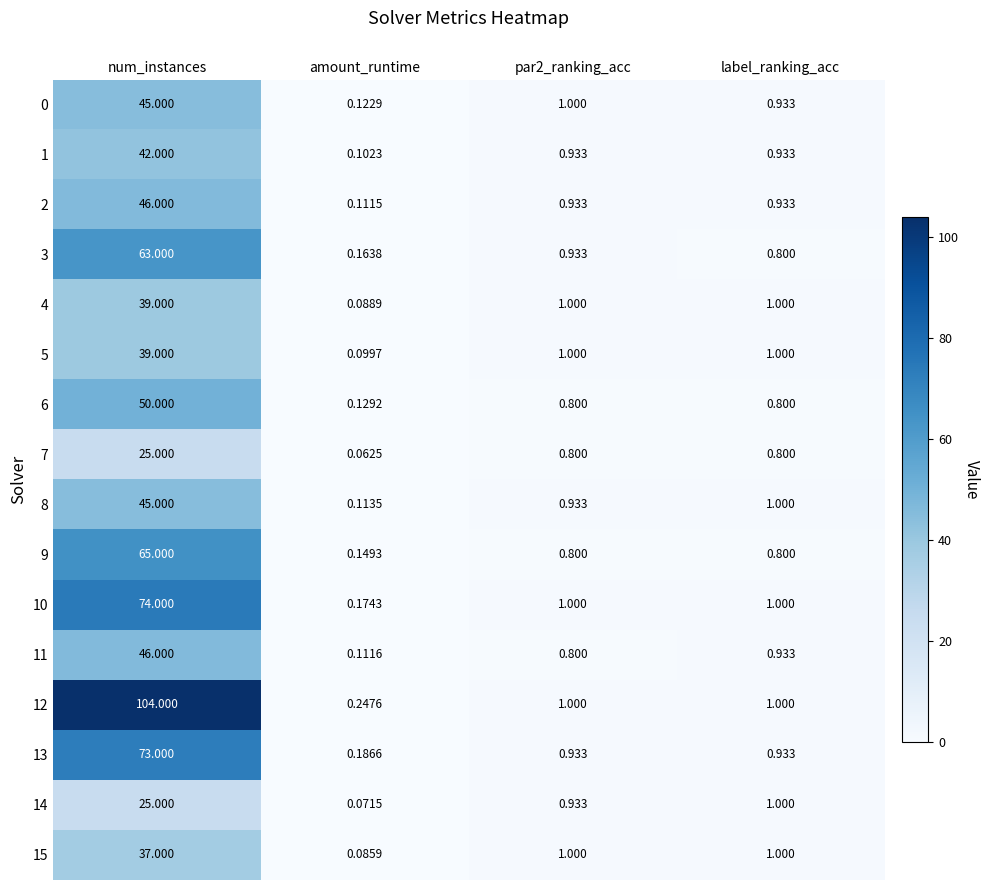

Where does the 5 series first go above 1?

num_instances